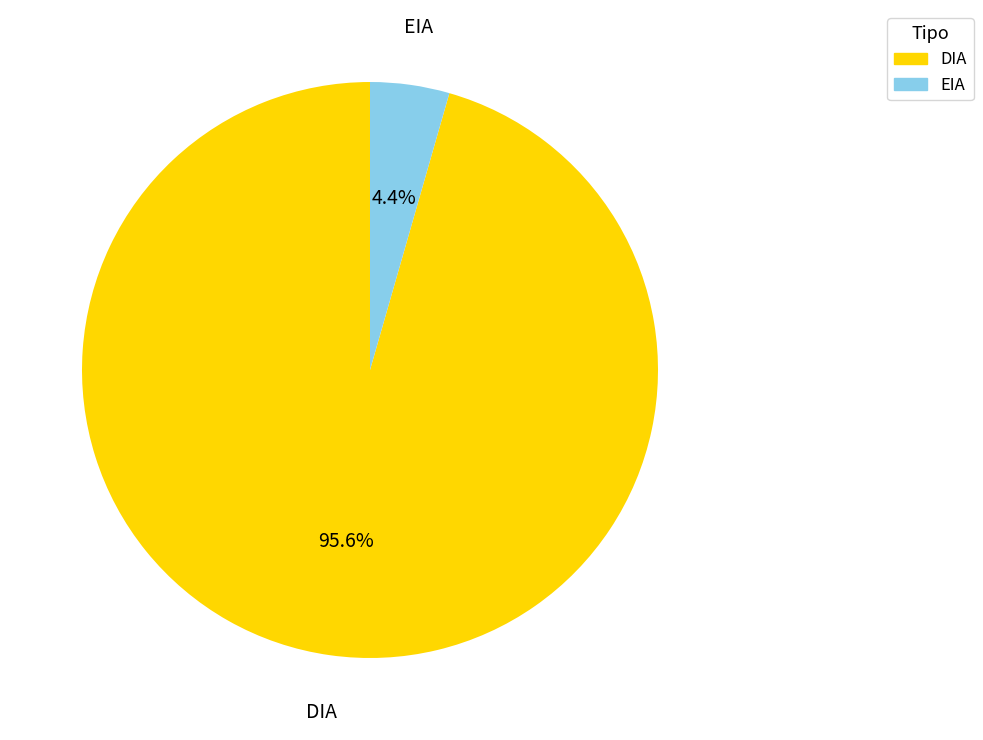

What is the total percentage of DIA and EIA?

100.0%